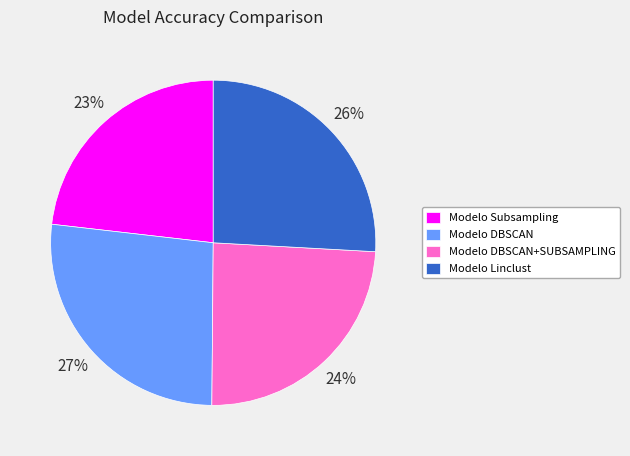

Does any single category account for the majority?

No